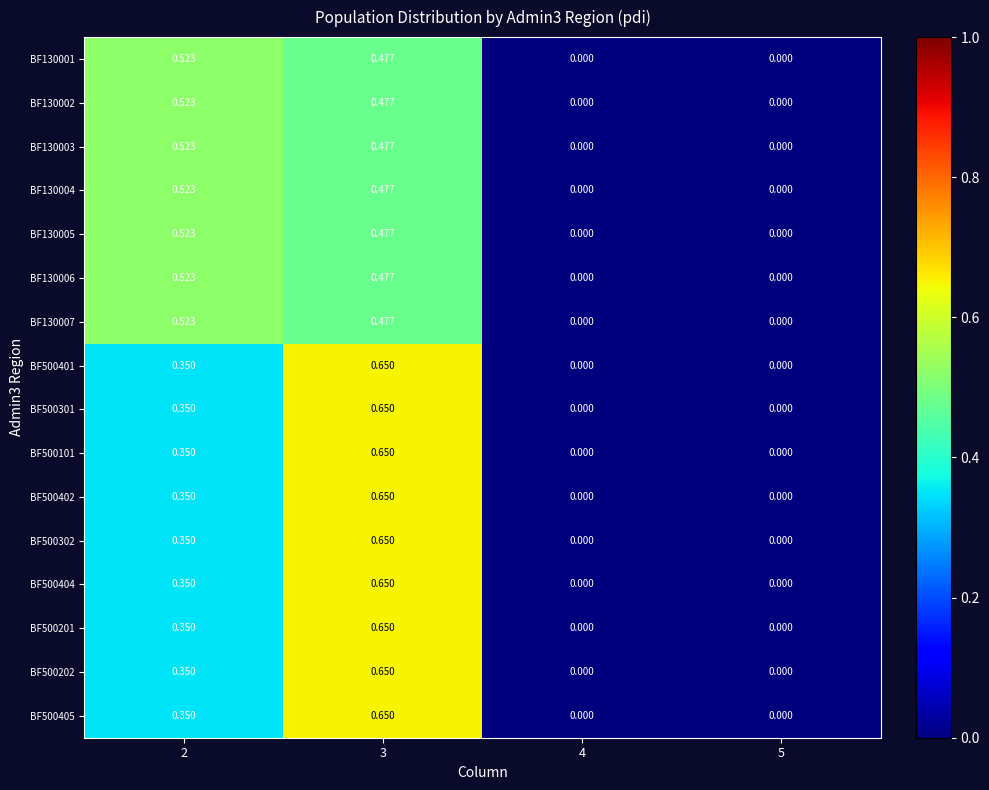

Is the value of BF500402 at 4 greater than the value of BF500201 at 2?

No